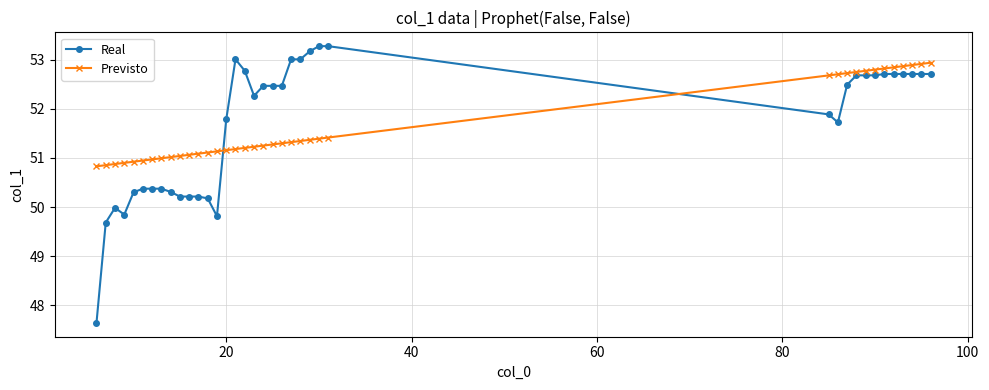

Rank the series by their maximum value, from lowest to highest.

Previsto, Real